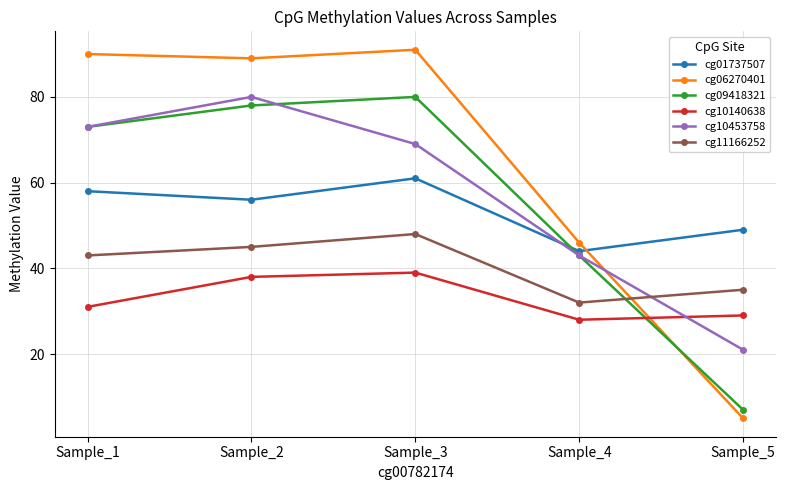

What is the difference between the highest and lowest values at Sample_3?

52